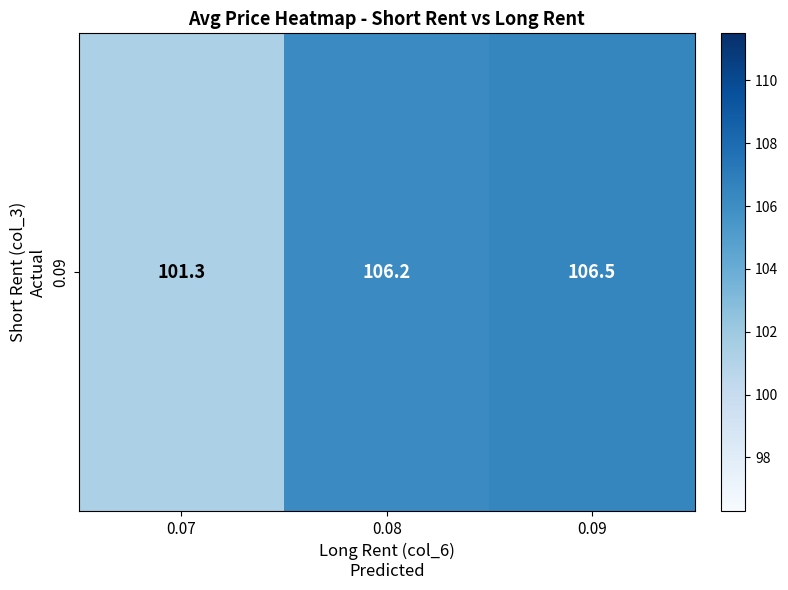

What is the smallest value displayed?

101.3